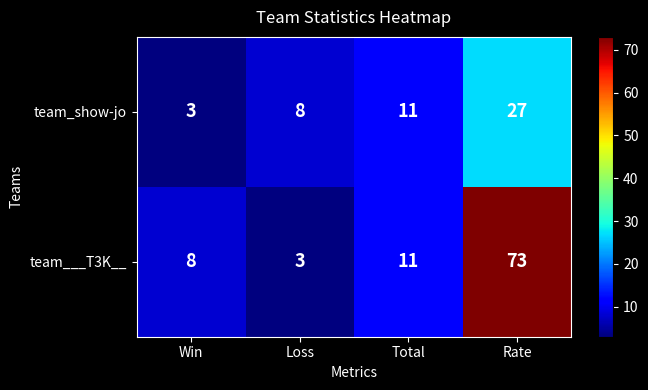

At Loss, list the series in order from smallest to largest.

team___T3K__, team_show-jo